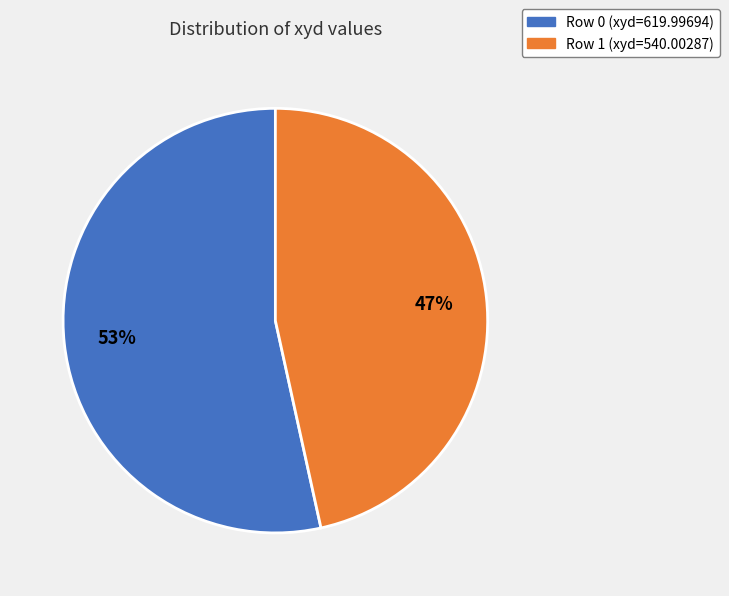

Is there any slice that represents more than half of the pie?

Yes